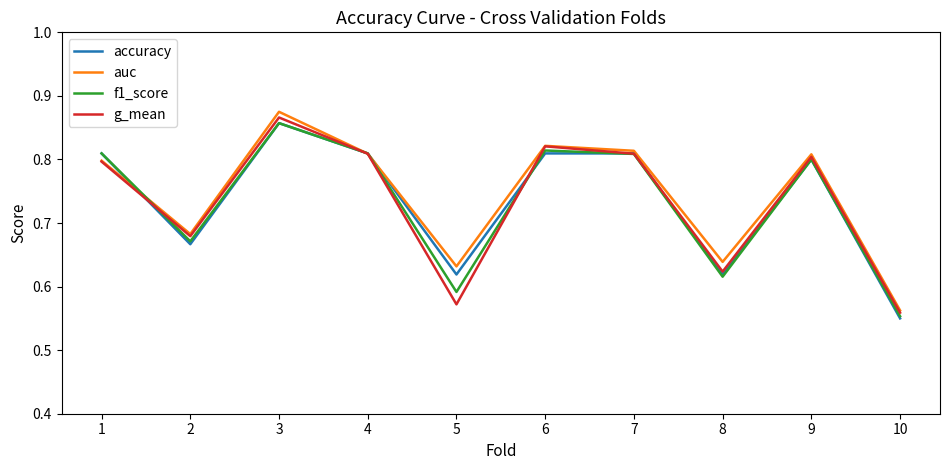

Which category has the highest value across all series?

3